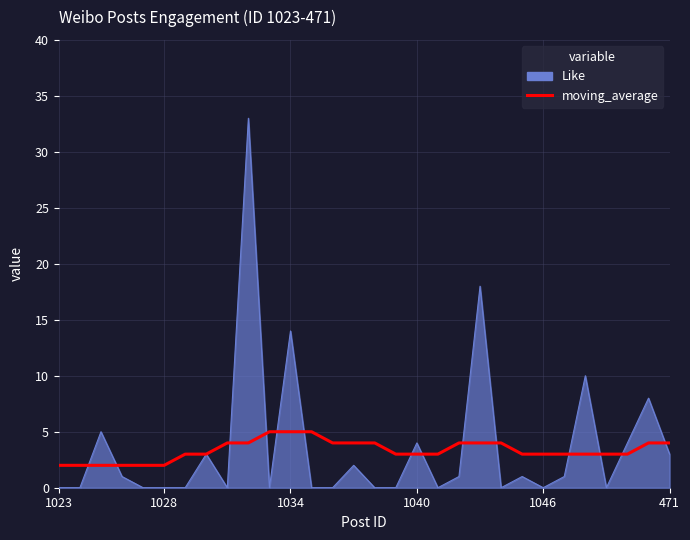

Which series has the largest range (max minus min)?

Like